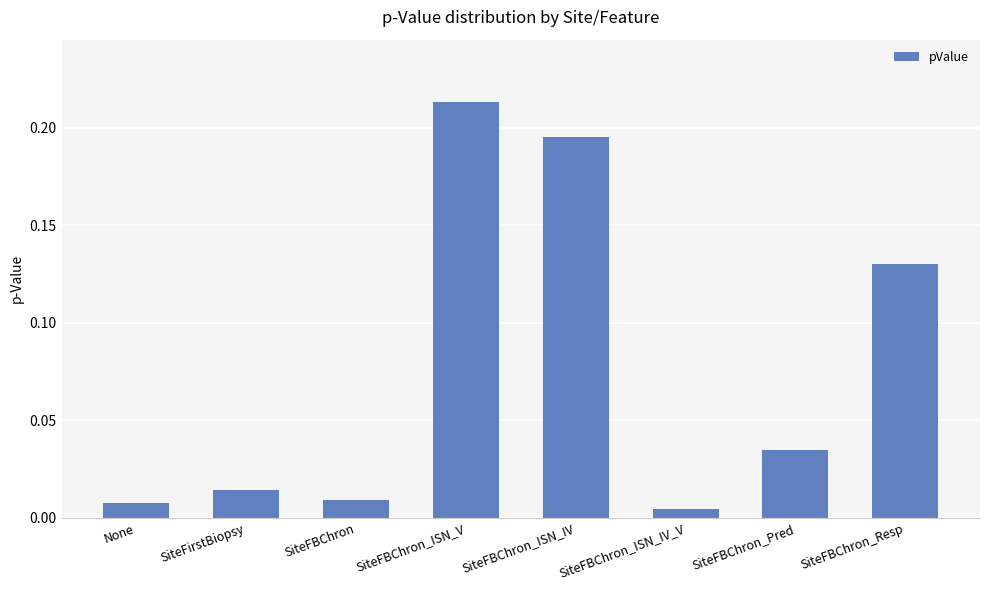

Are the bars grouped side by side (vs. stacked)?

No